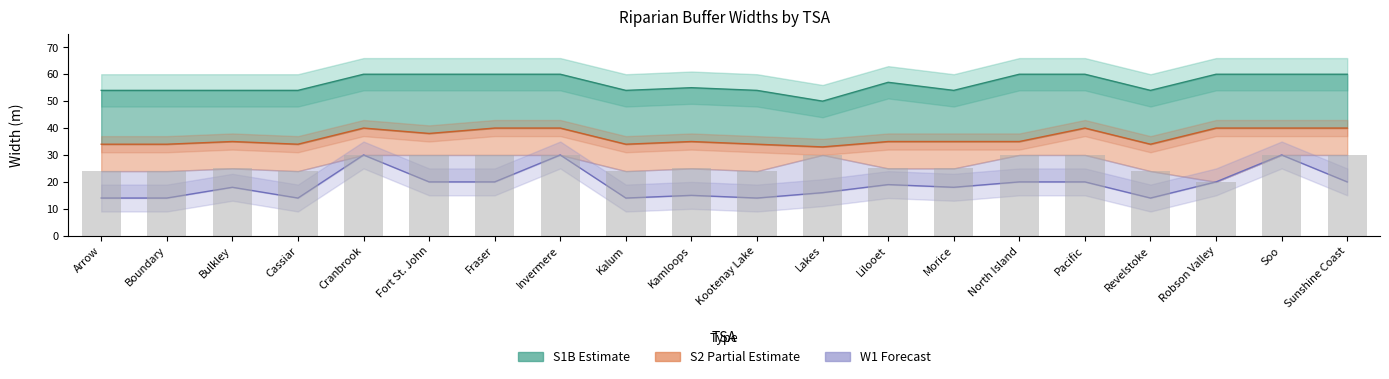

What position from the left is Revelstoke?

17